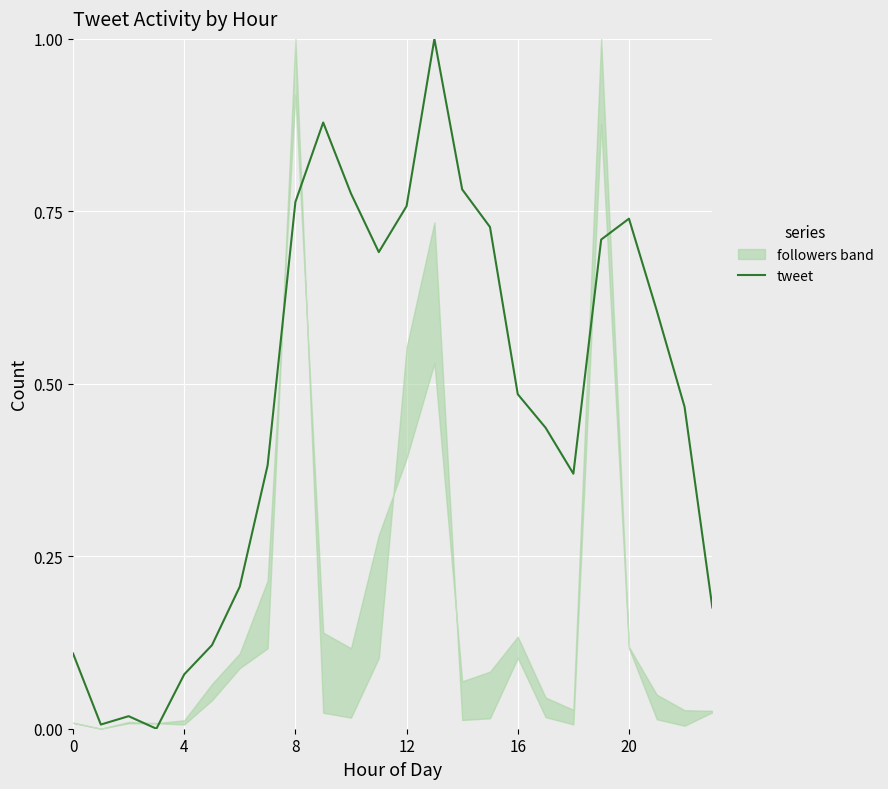

How many positive values are there?

23